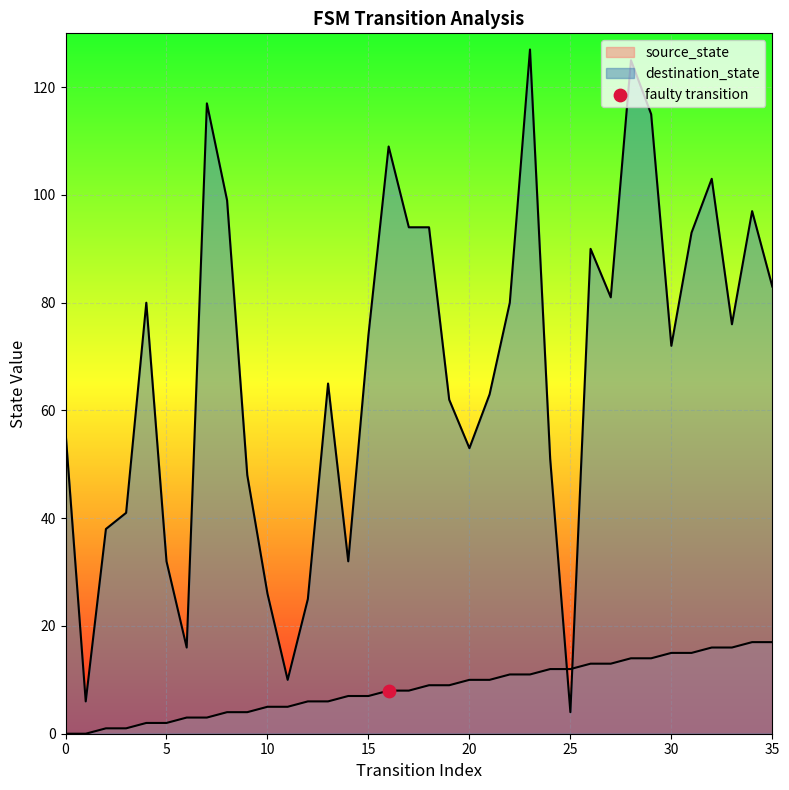

What is the total value across all series at 11?

15